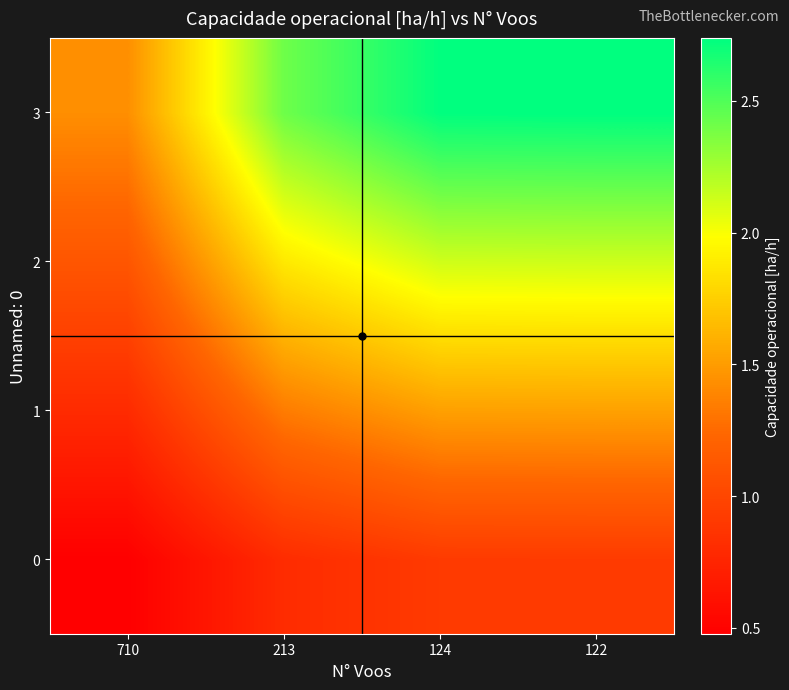

Count the number of data series in this chart.

4